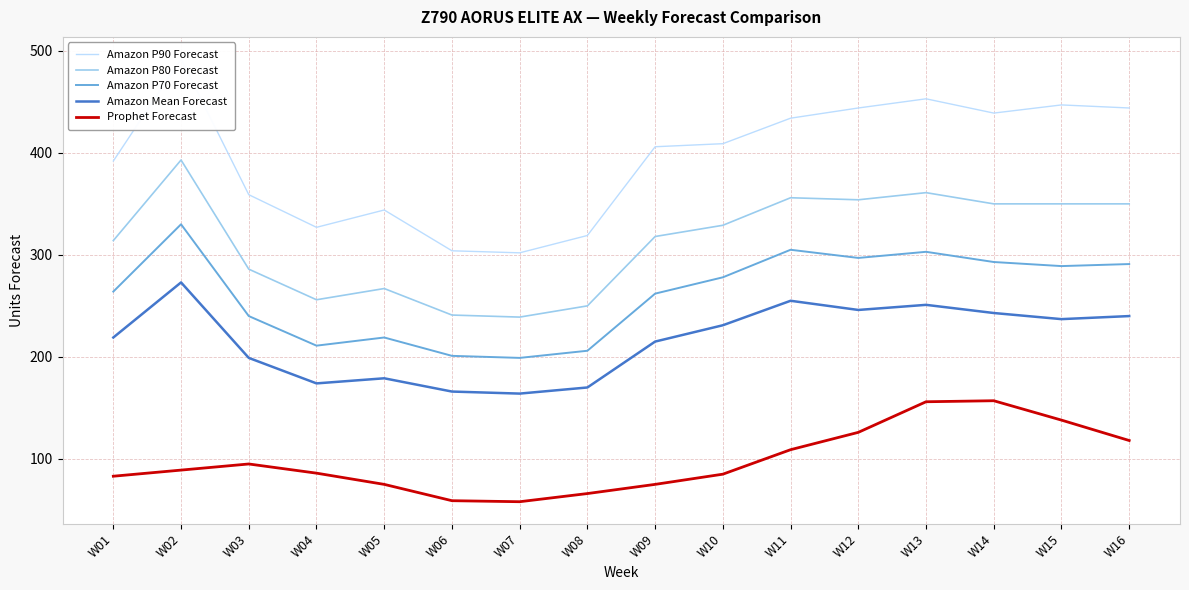

How many values in the Amazon P80 Forecast series exceed 329?

7